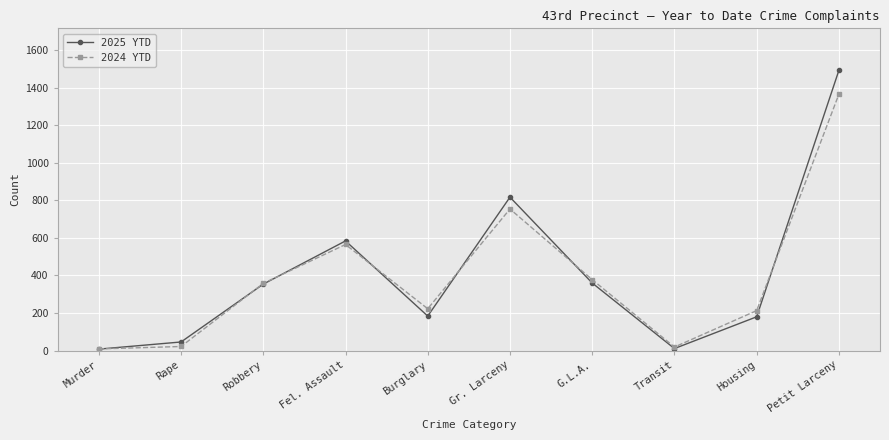

How many lines are shown in the chart?

2